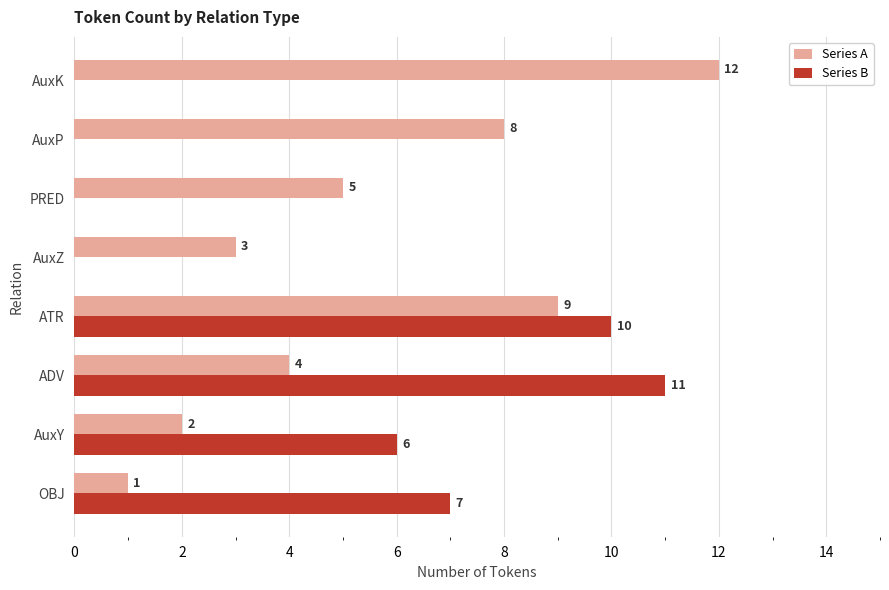

What is the average value of the Series B series?

4